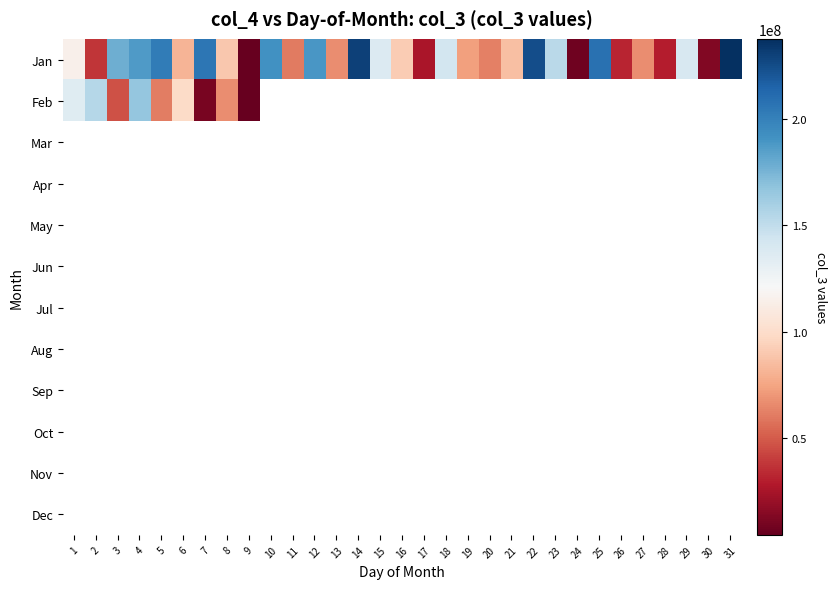

How many series are shown in this chart?

12